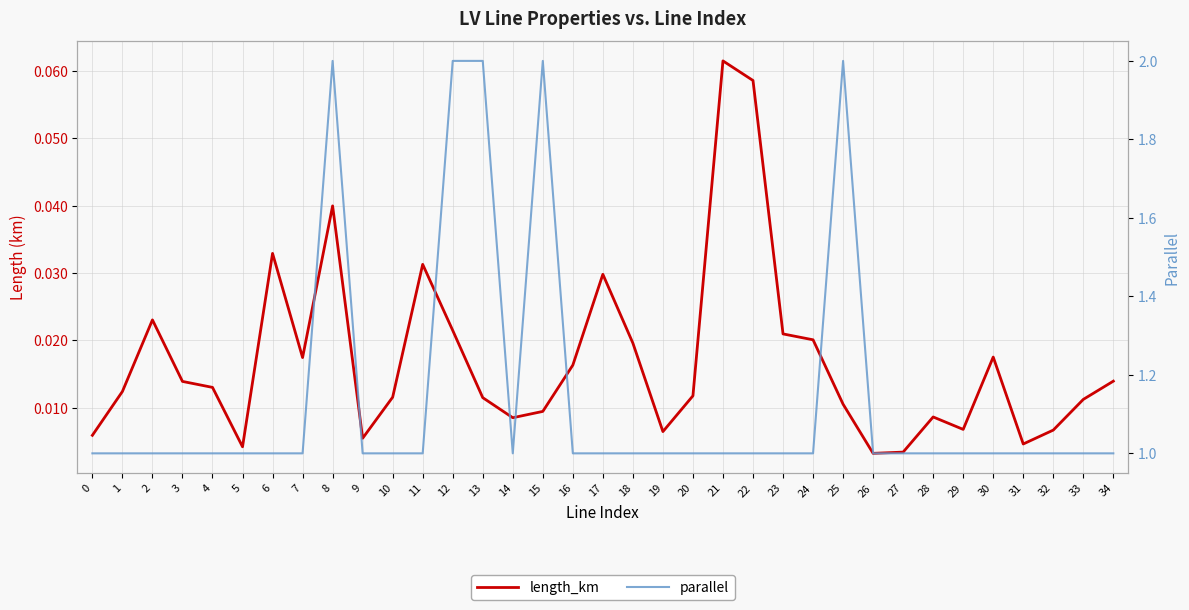

True or false: parallel and length_km intersect in this chart.

False